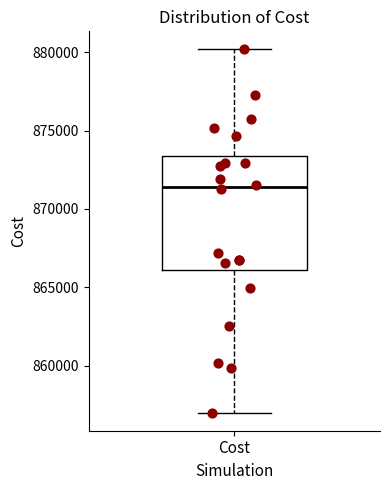

Where does the upper whisker of the box for Cost end on the y-axis? The values are not printed on the chart, so give them approximately, as read against the axis.

880000